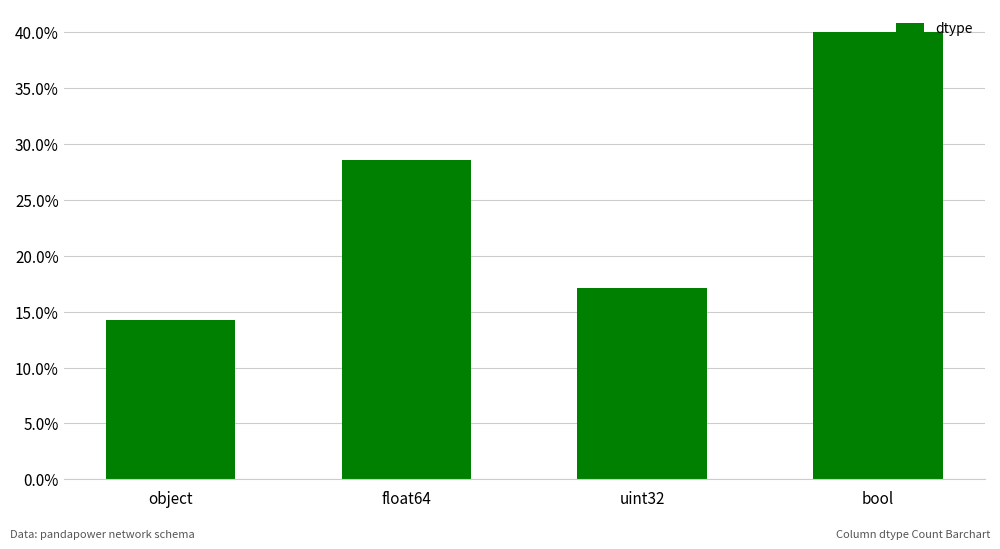

Read the value at object.

0.1